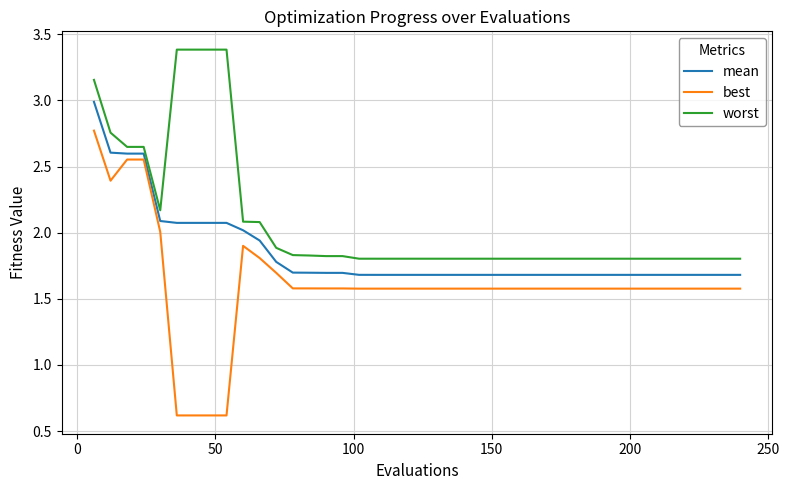

What is the maximum value for worst?

3.4